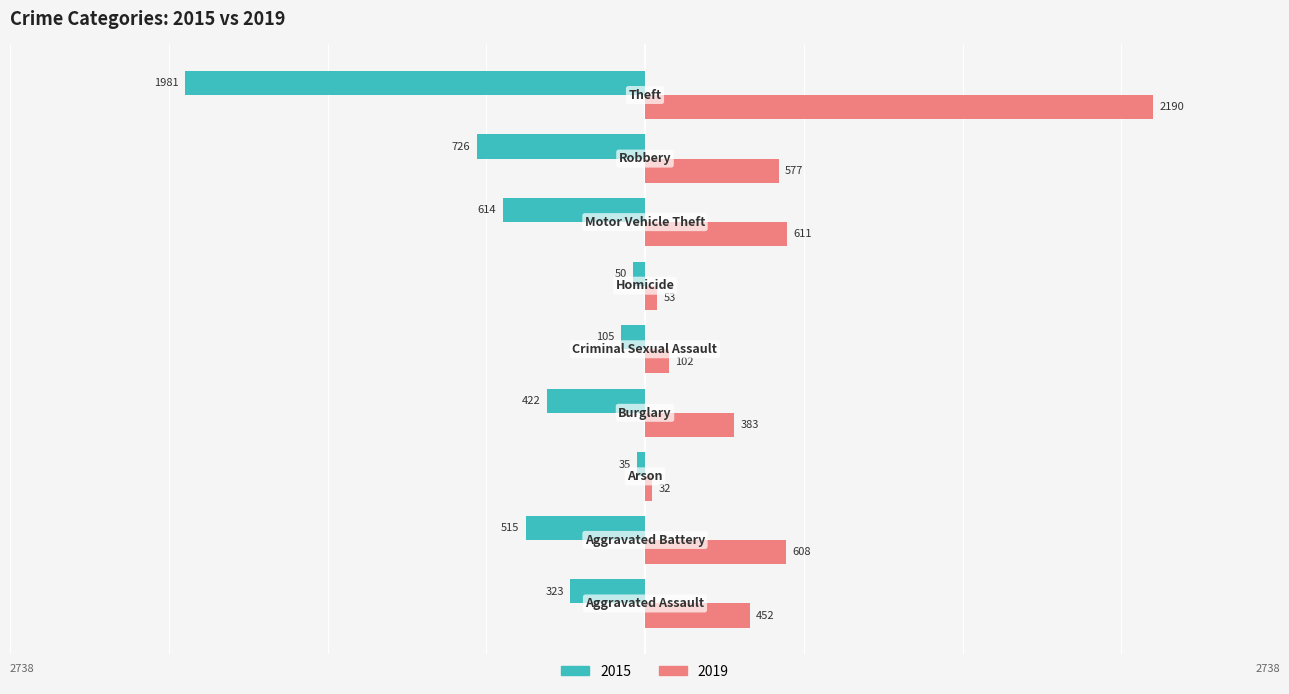

List the series in order of their overall mean, highest first.

2019, 2015